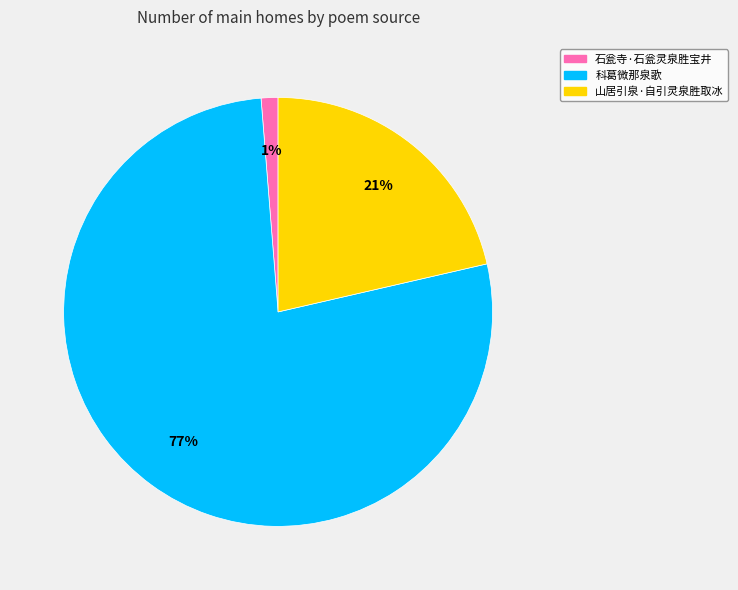

Do 山居引泉·自引灵泉胜取冰 and 科葛微那泉歌 together represent more than half of the pie?

Yes